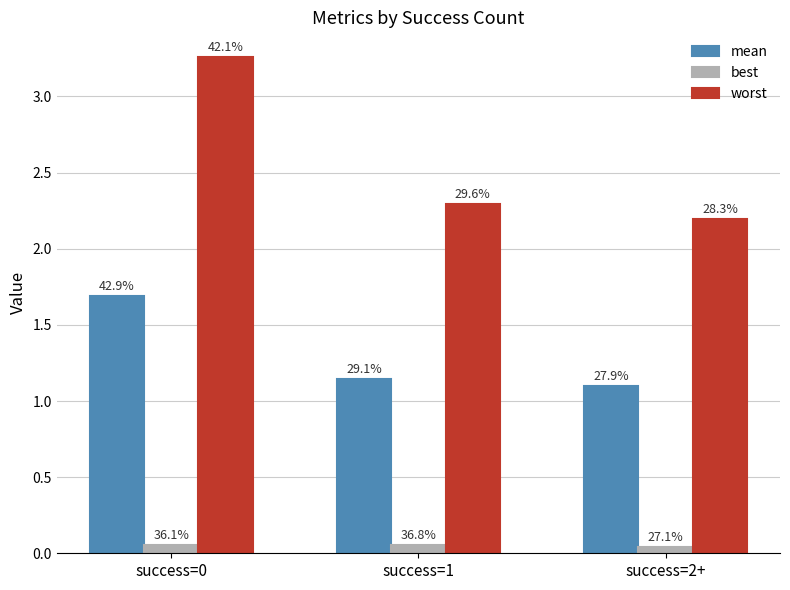

Is the value of mean at success=2+ greater than the value of worst at success=0?

No